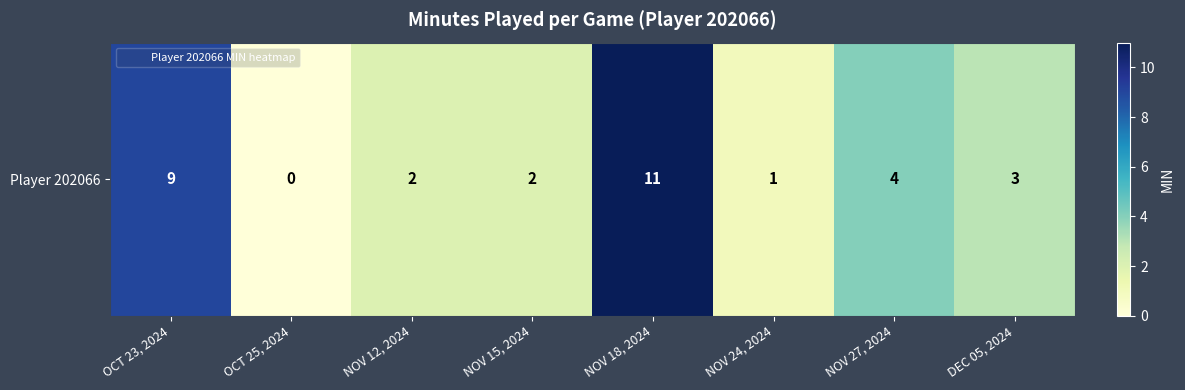

Is it true that the value at NOV 24, 2024 is 0?

False